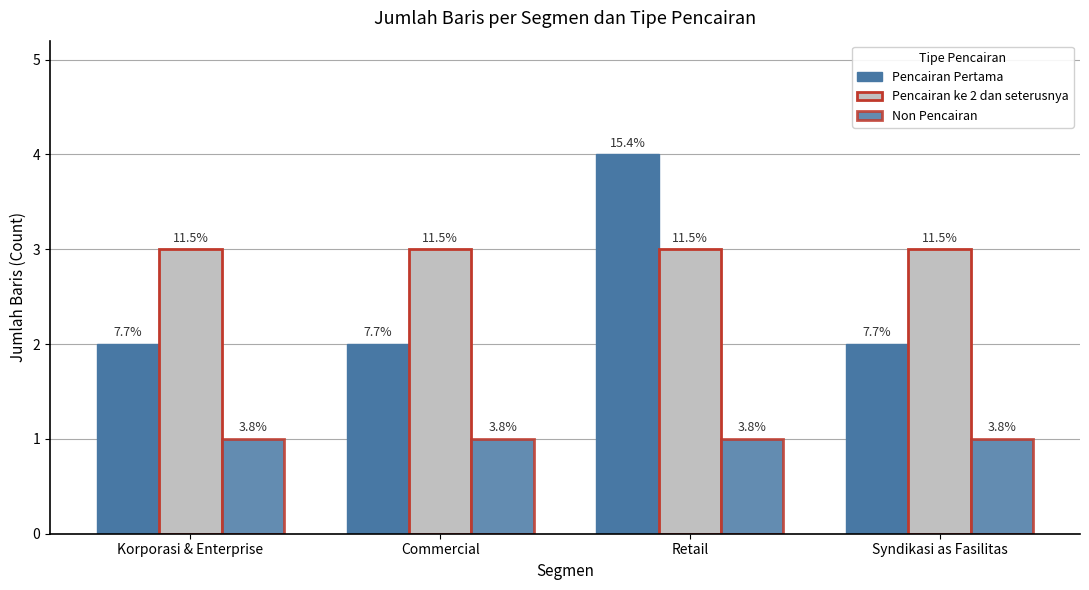

Is it true that Pencairan ke 2 dan seterusnya equals 2 at Korporasi & Enterprise?

False